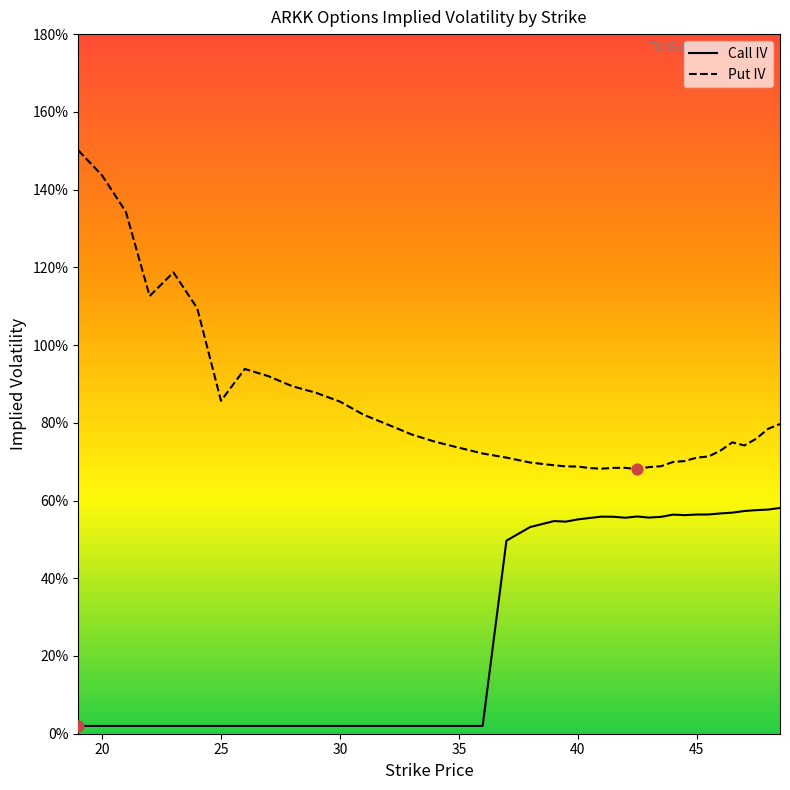

Which series contains the lowest Y value?

Call IV